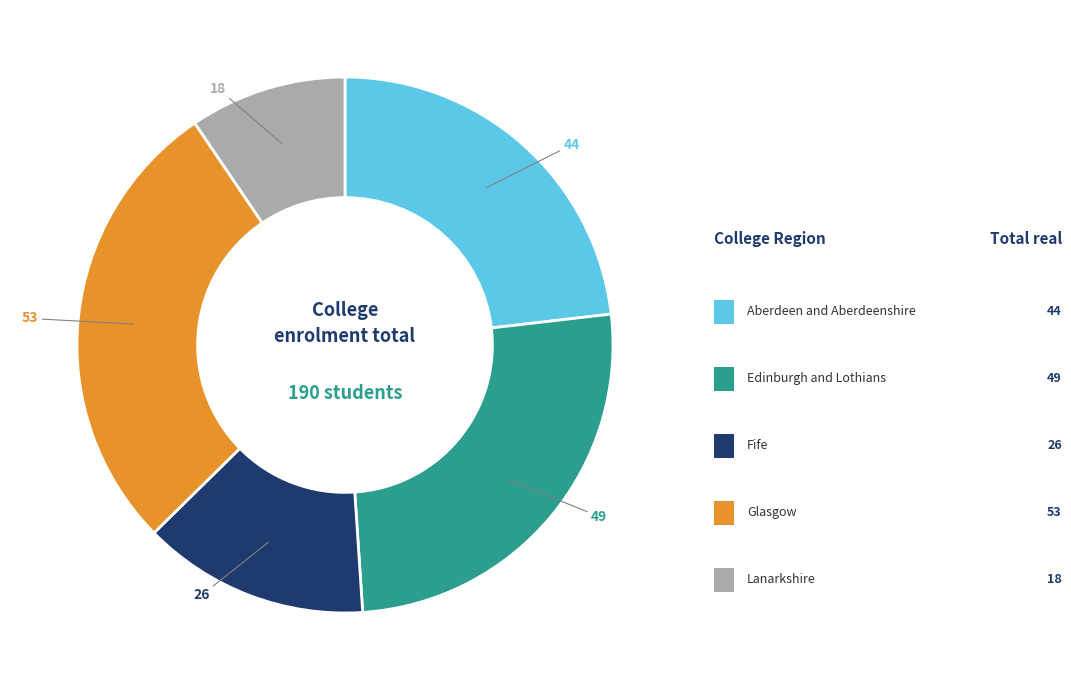

How many segments does this pie chart have?

5